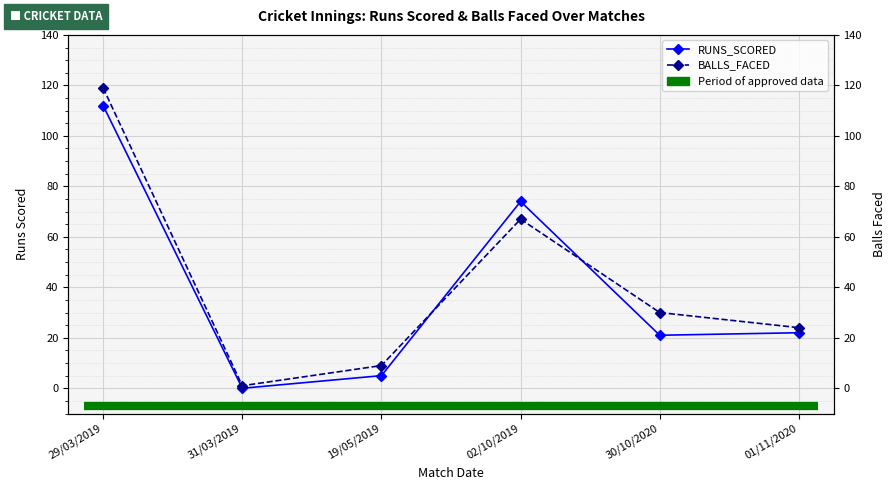

Which series has the largest total across all categories?

BALLS_FACED